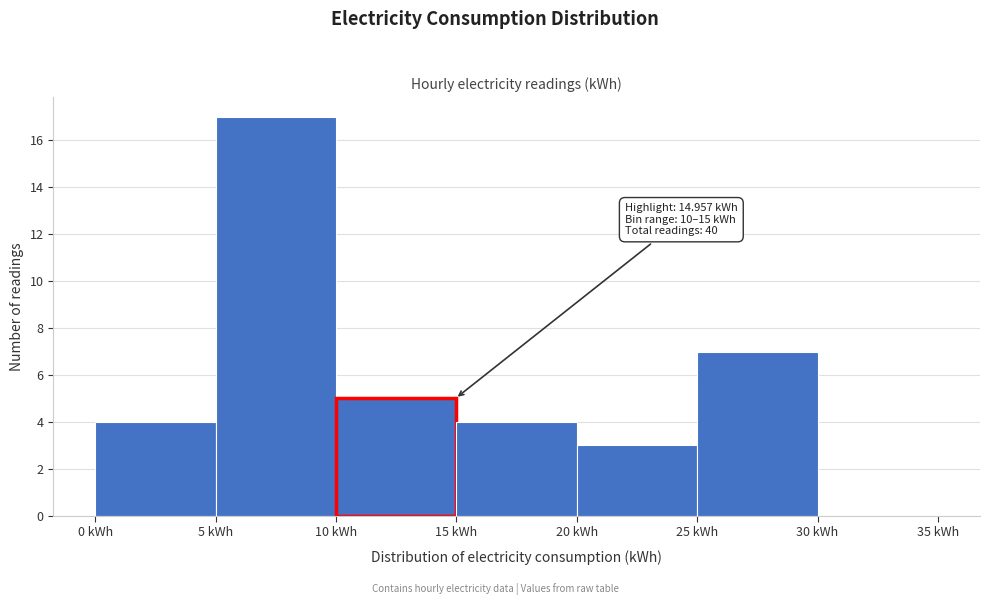

Over which range of the x-axis is the bar tallest?

5 to 10